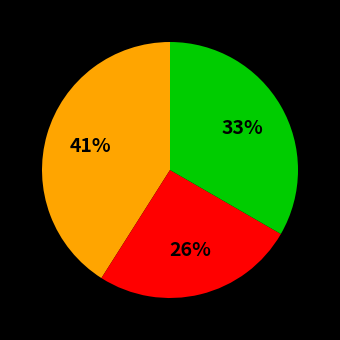

Is there any slice that represents more than half of the pie?

No